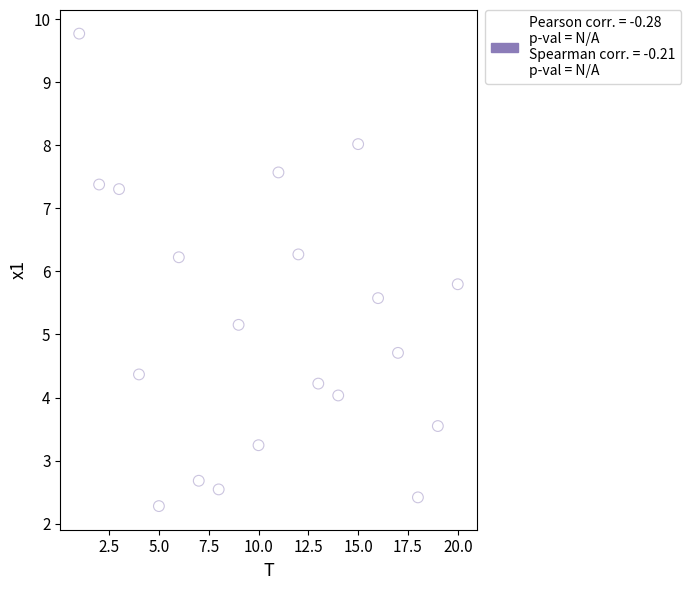

What is the range of X values (max minus min)?

19.0